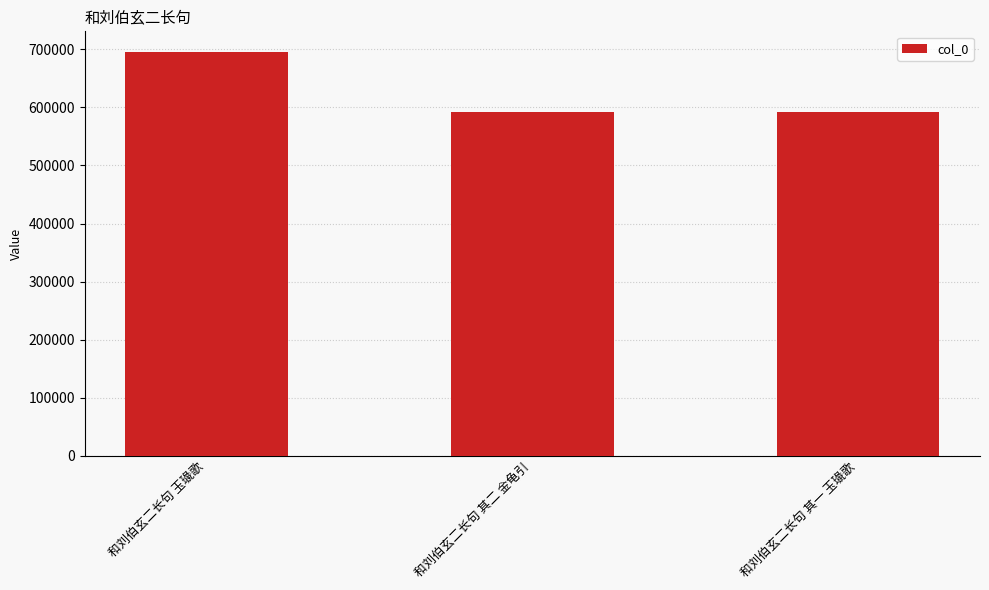

How many data points are less than 592762?

1